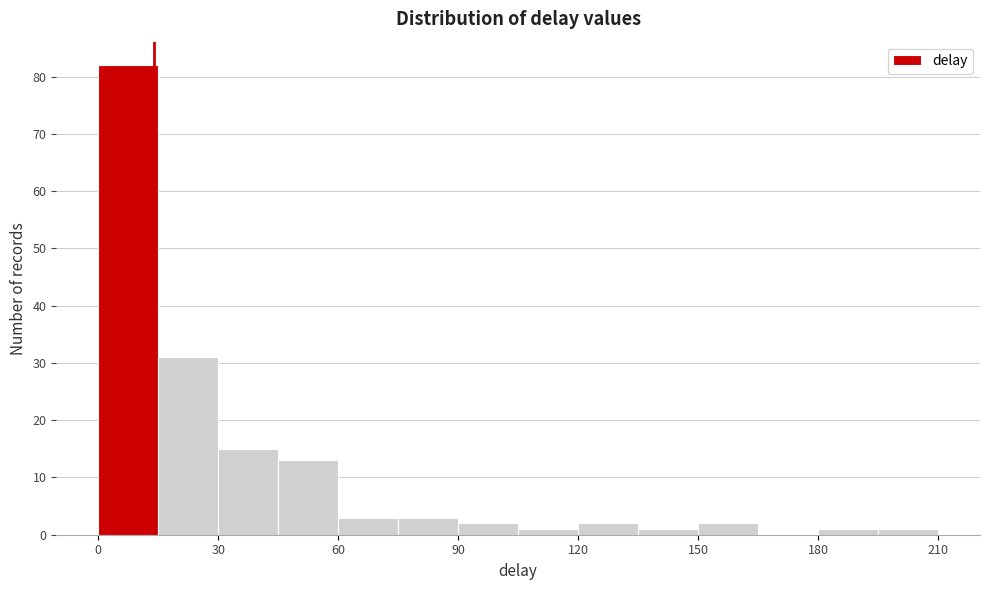

Read against the x-axis, roughly where is the centre of the tallest bar?

10